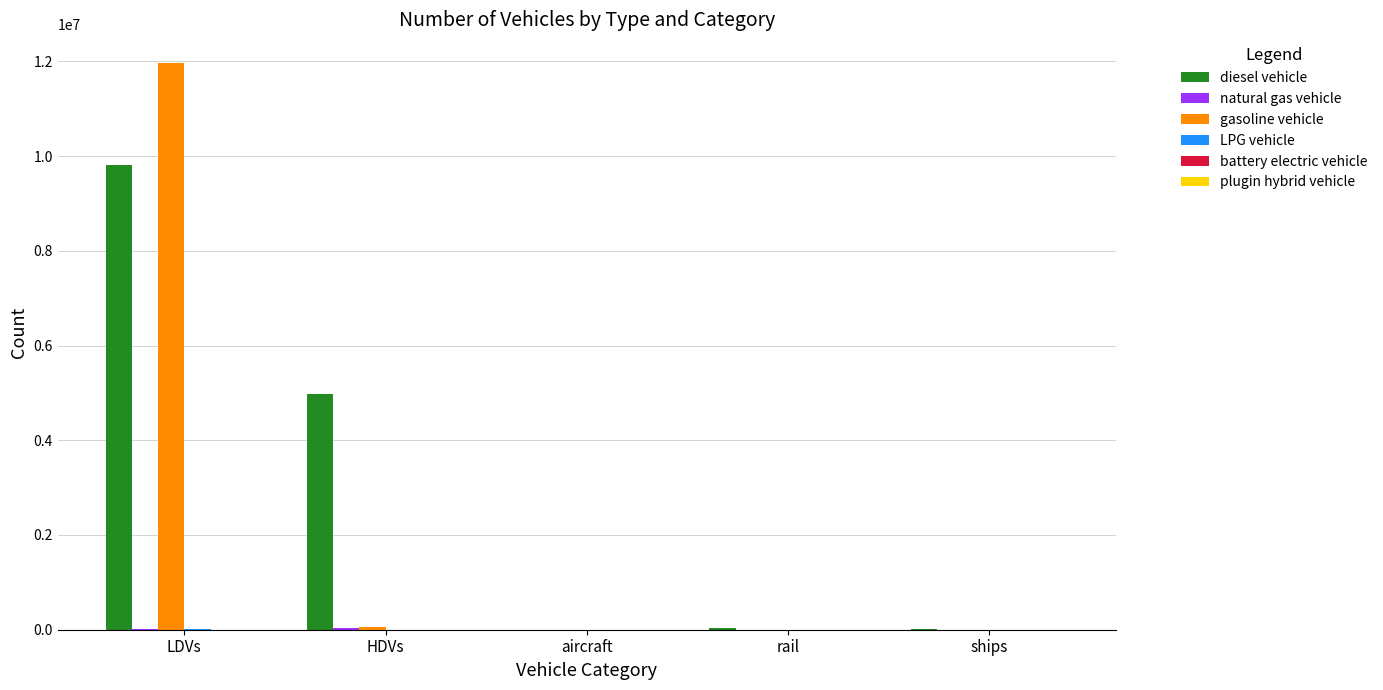

Which label corresponds to the largest value in the chart?

LDVs